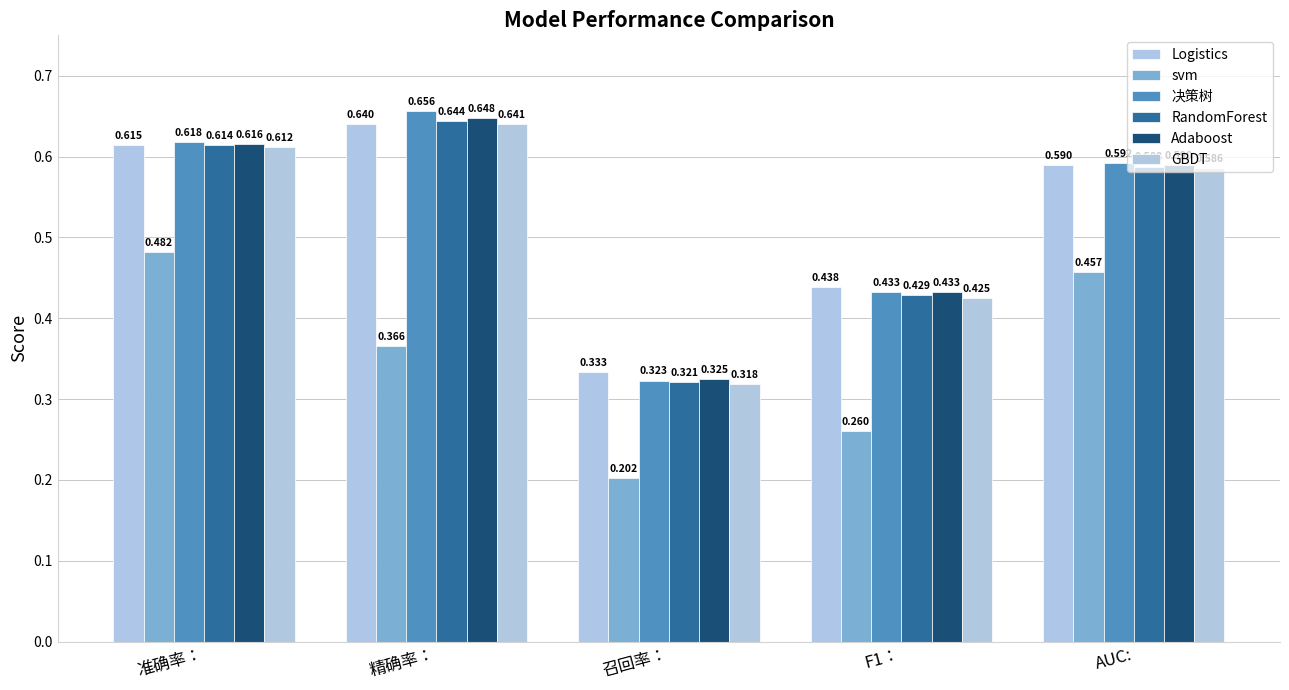

What is the label of the 2nd bar from the right?

F1：